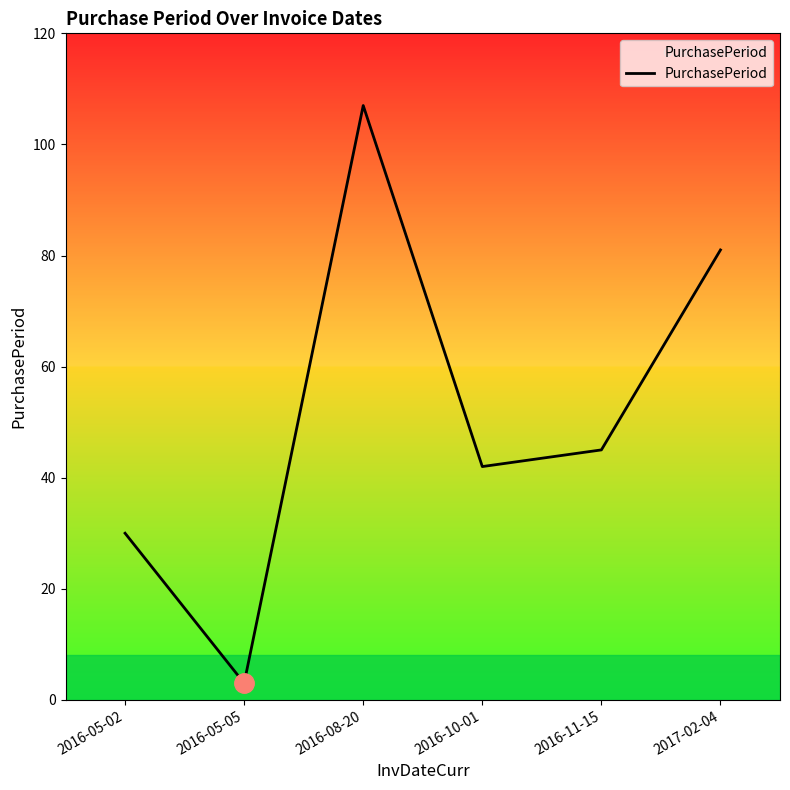

What is the sum of all values?

308